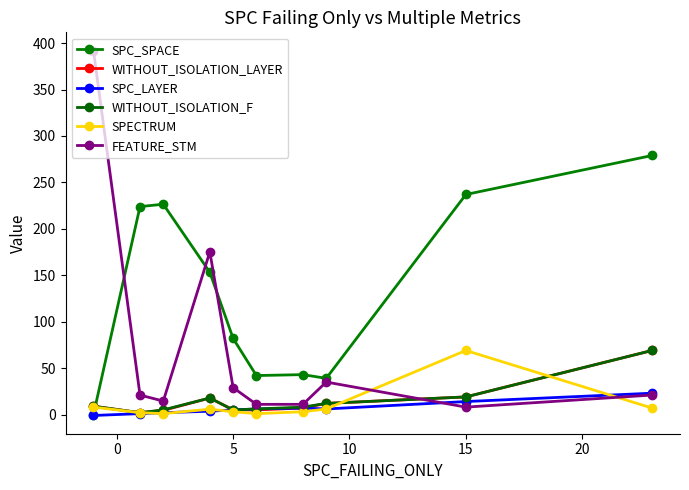

Rank the series by their maximum value, from highest to lowest.

FEATURE_STM, SPC_SPACE, WITHOUT_ISOLATION_LAYER, WITHOUT_ISOLATION_F, SPECTRUM, SPC_LAYER